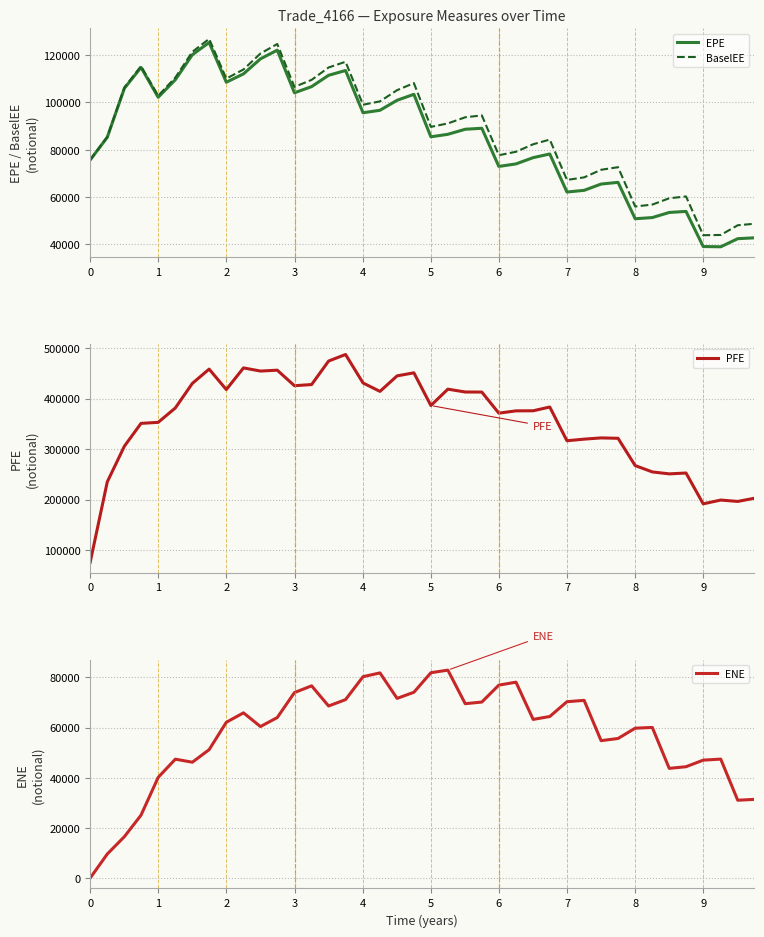

What is the difference between the maximum and minimum values in the BaselEE series?

83133.5